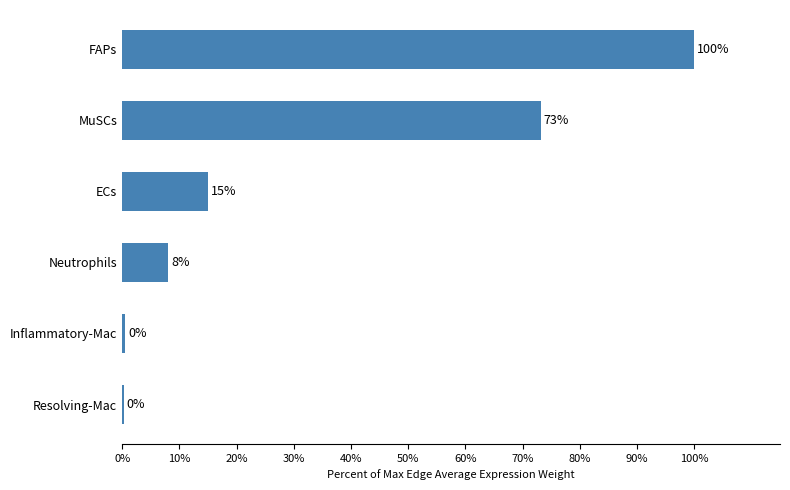

Is it true that the value at Neutrophils is 8.0?

True